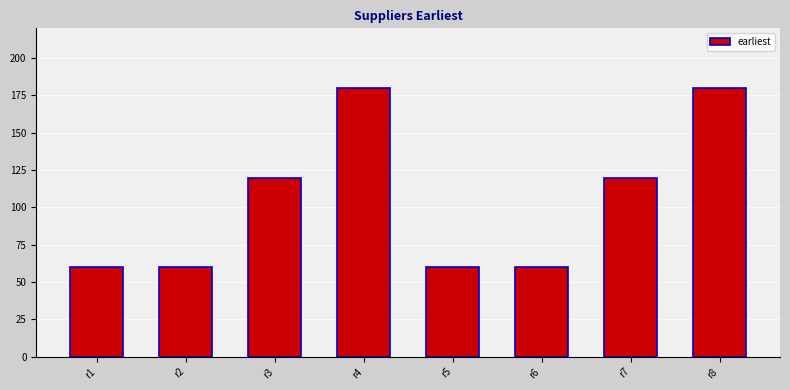

The chart shows a value of 236 at r8. True or false?

False